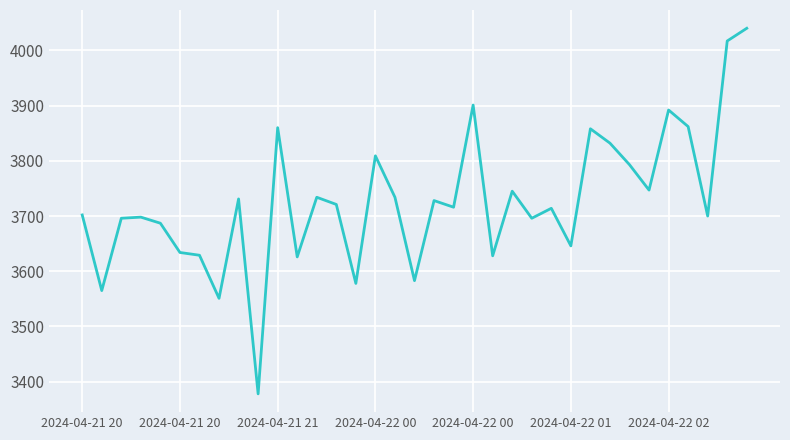

What is the difference between the maximum and minimum values?

662